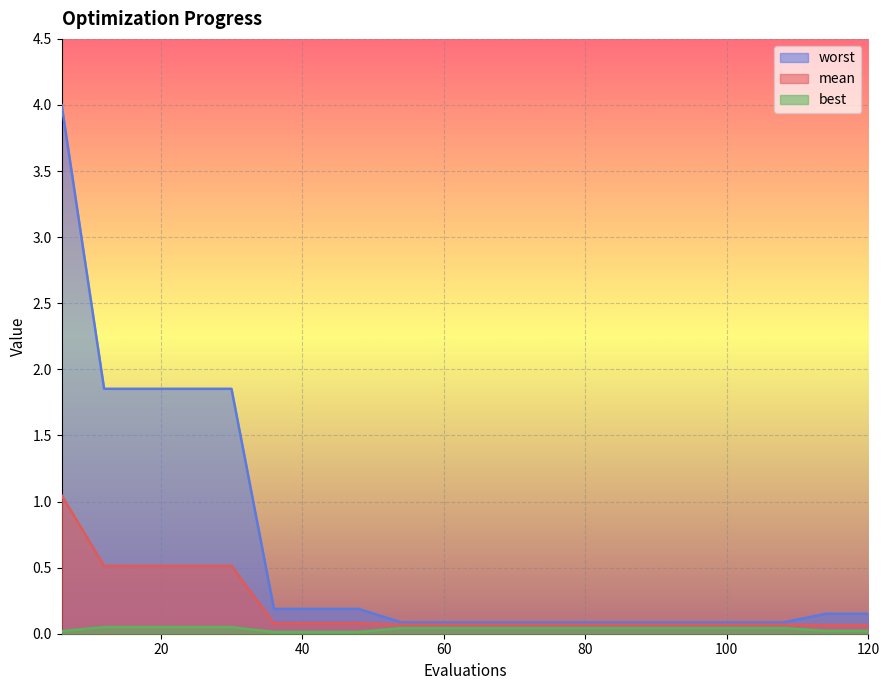

True or false: worst and mean intersect in this chart.

False